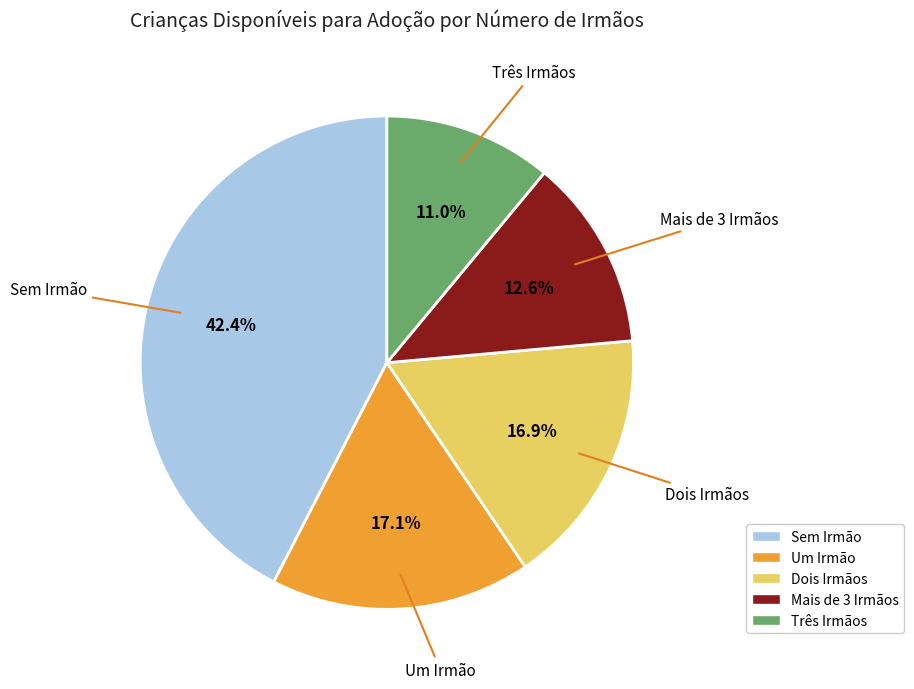

How many slices are in this pie chart?

5